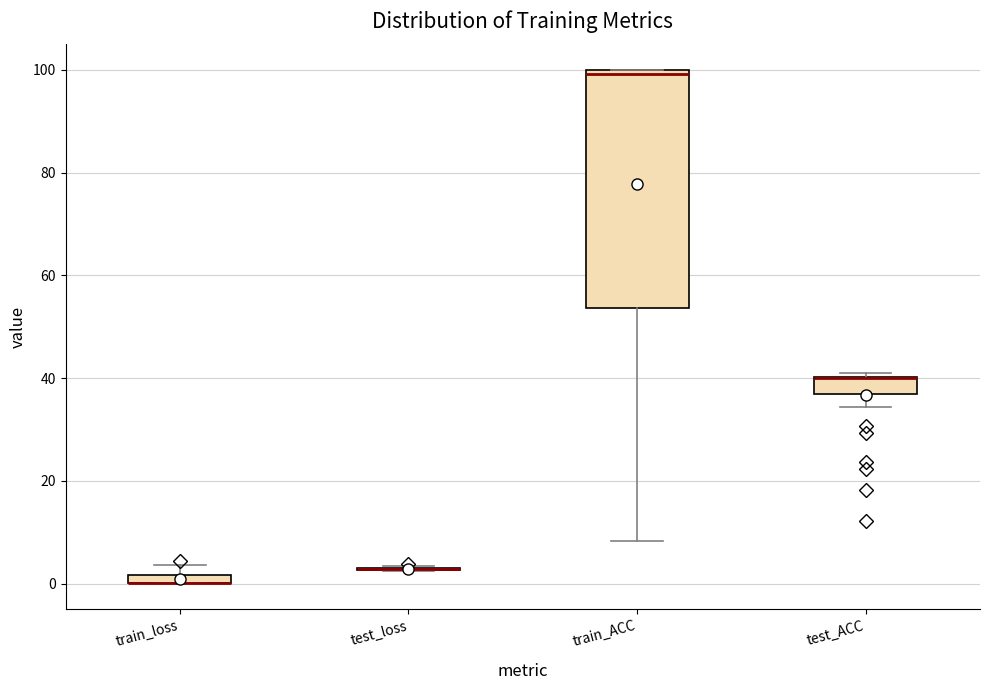

Comparing the boxes themselves (not the whiskers), which one is the tallest?

train_ACC